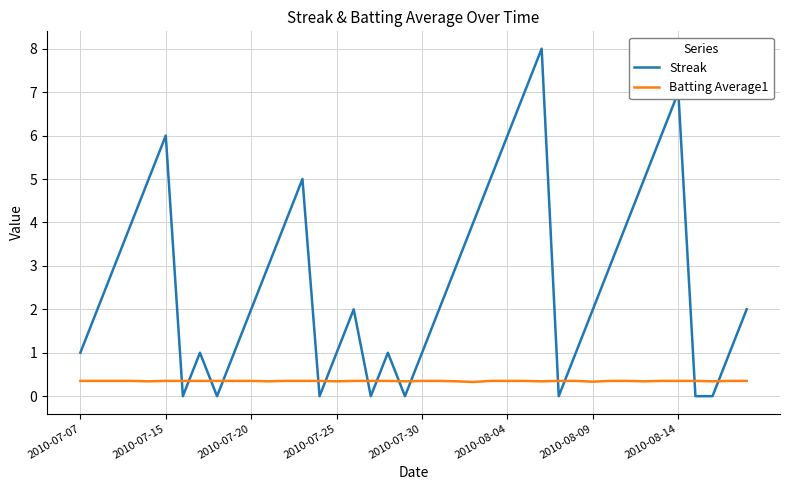

What is the difference between the maximum and minimum values in the Streak series?

8.0